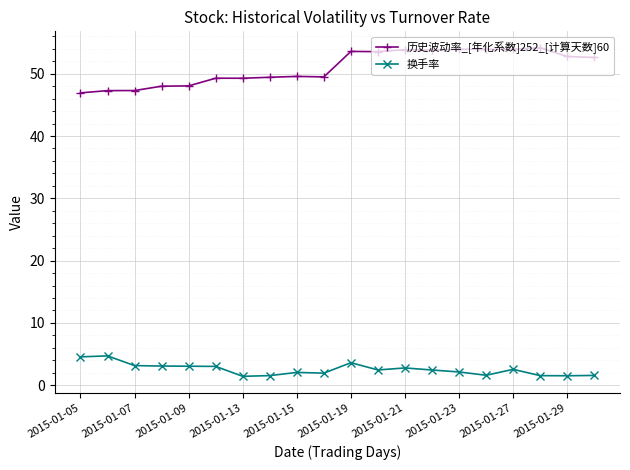

True or false: 换手率 and 历史波动率_[年化系数]252_[计算天数]60 cross at least once.

False